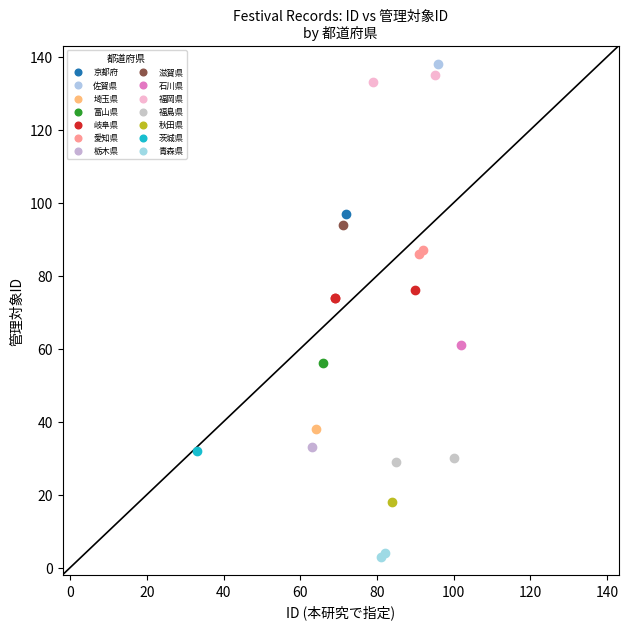

What are all the series names shown in the legend?

京都府, 佐賀県, 埼玉県, 富山県, 岐阜県, 愛知県, 栃木県, 滋賀県, 石川県, 福岡県, 福島県, 秋田県, 茨城県, 青森県